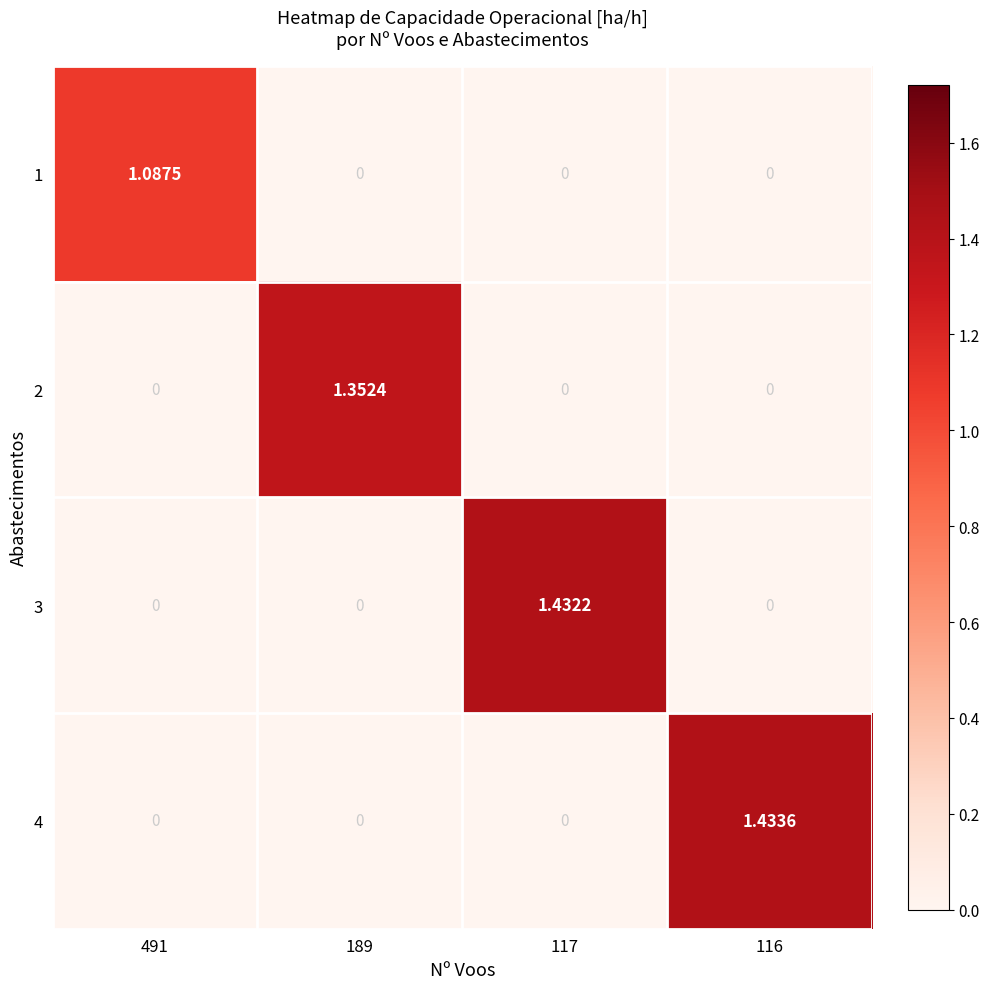

Which category has the highest value across all series?

116